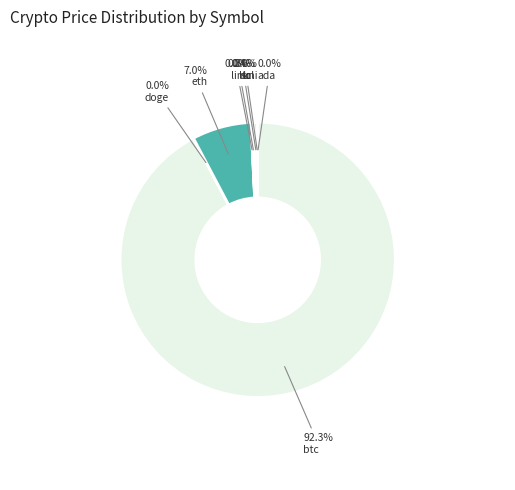

Which category has the biggest portion of the pie?

btc